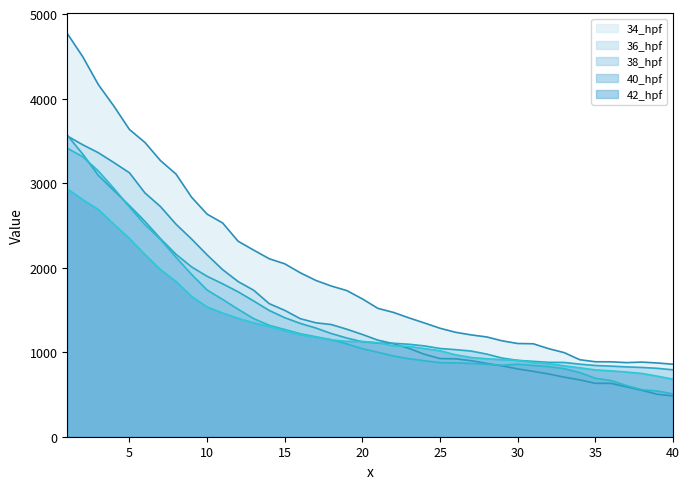

Which series ends up on top after the final intersection of 42_hpf and 40_hpf?

42_hpf